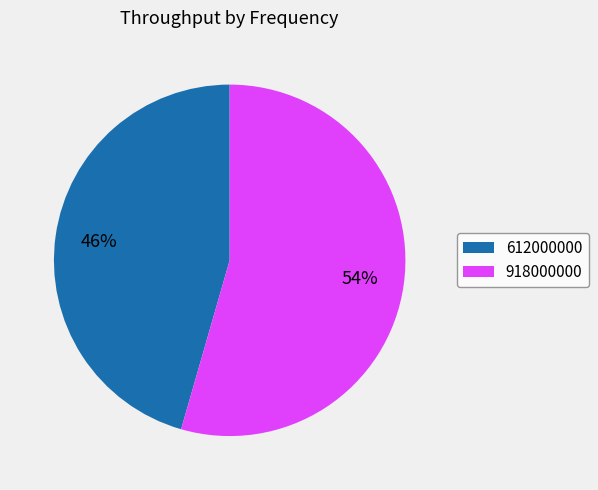

Which slice is the smallest?

612000000